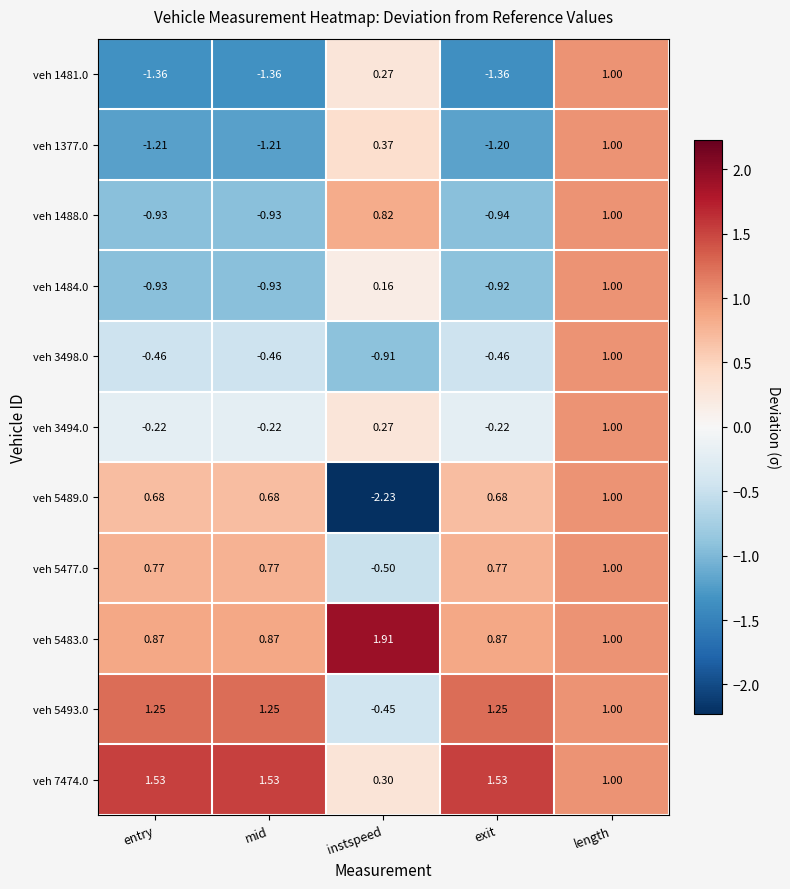

How many values in veh 3494.0 are below zero?

3